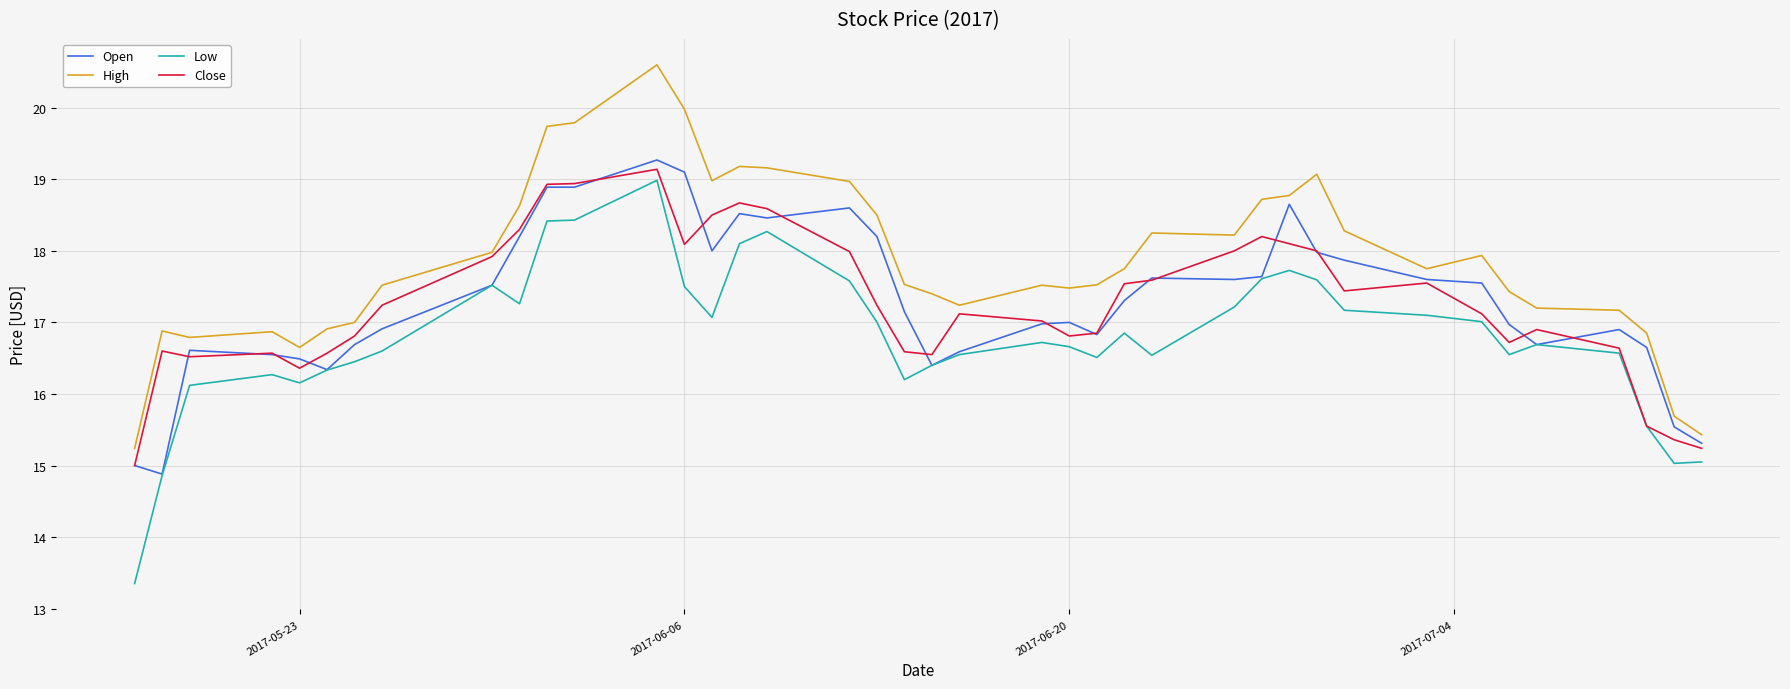

Which series has the largest total across all categories?

High